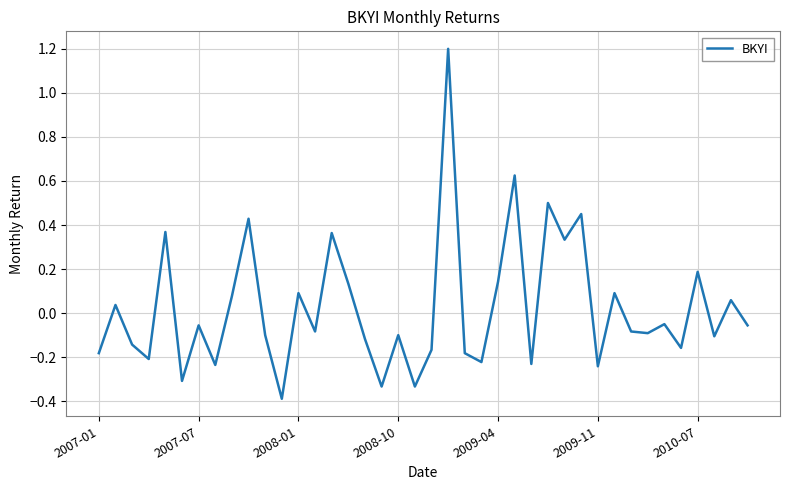

What is the difference between the maximum and minimum values?

1.6